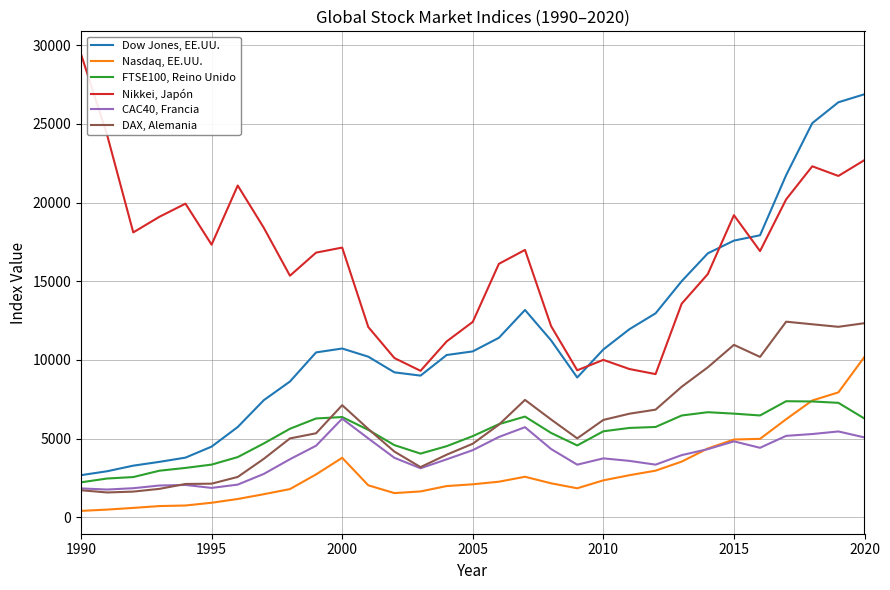

Which series has the largest range (max minus min)?

Dow Jones, EE.UU.